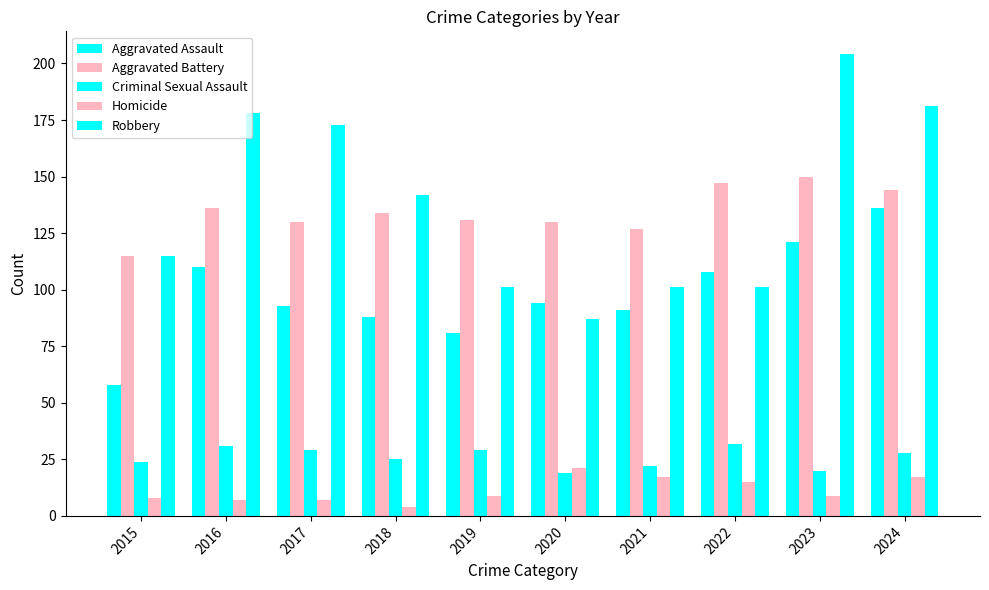

How many categories are shown in the chart?

10